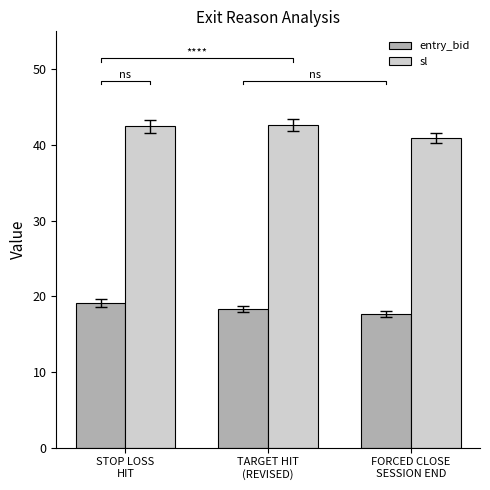

What position from the left is FORCED CLOSE
SESSION END?

3